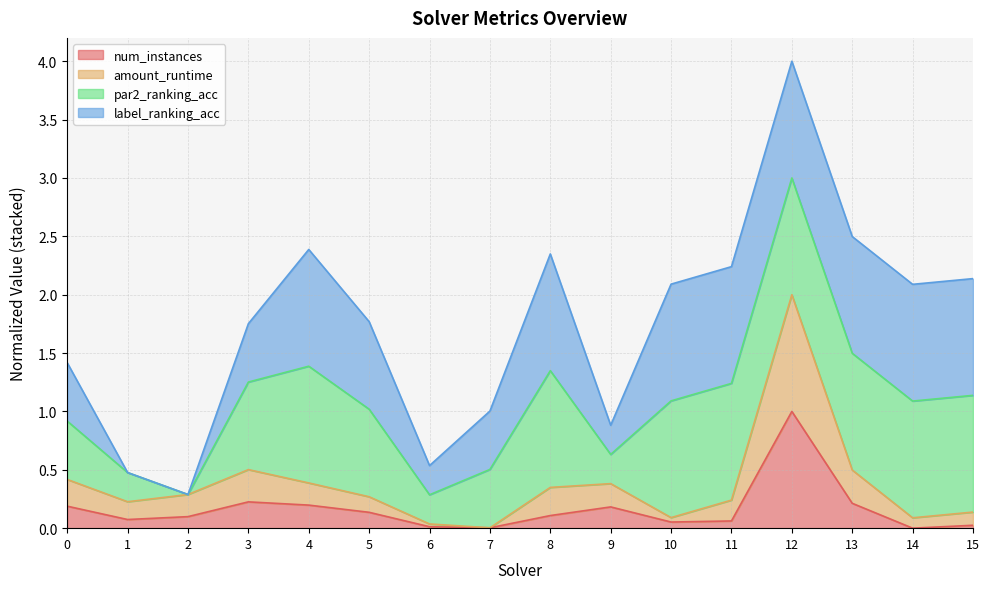

Read the amount_runtime value at 3.

0.5